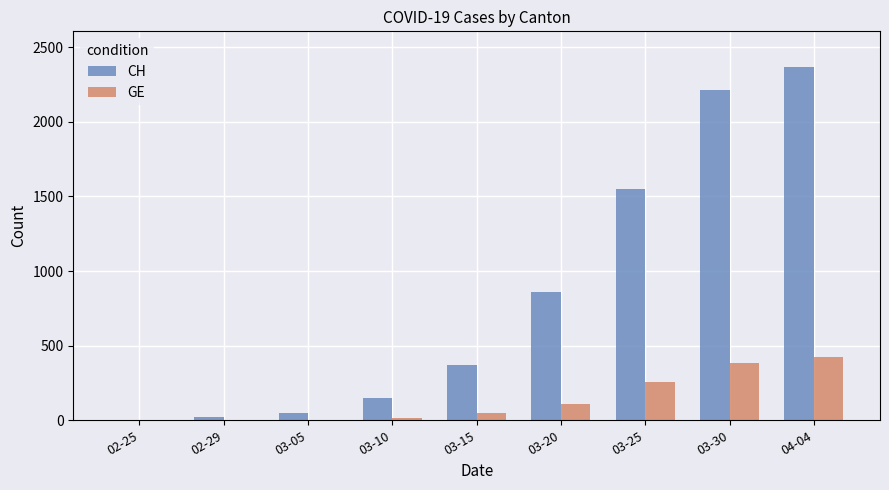

Count the number of categories in the chart.

9